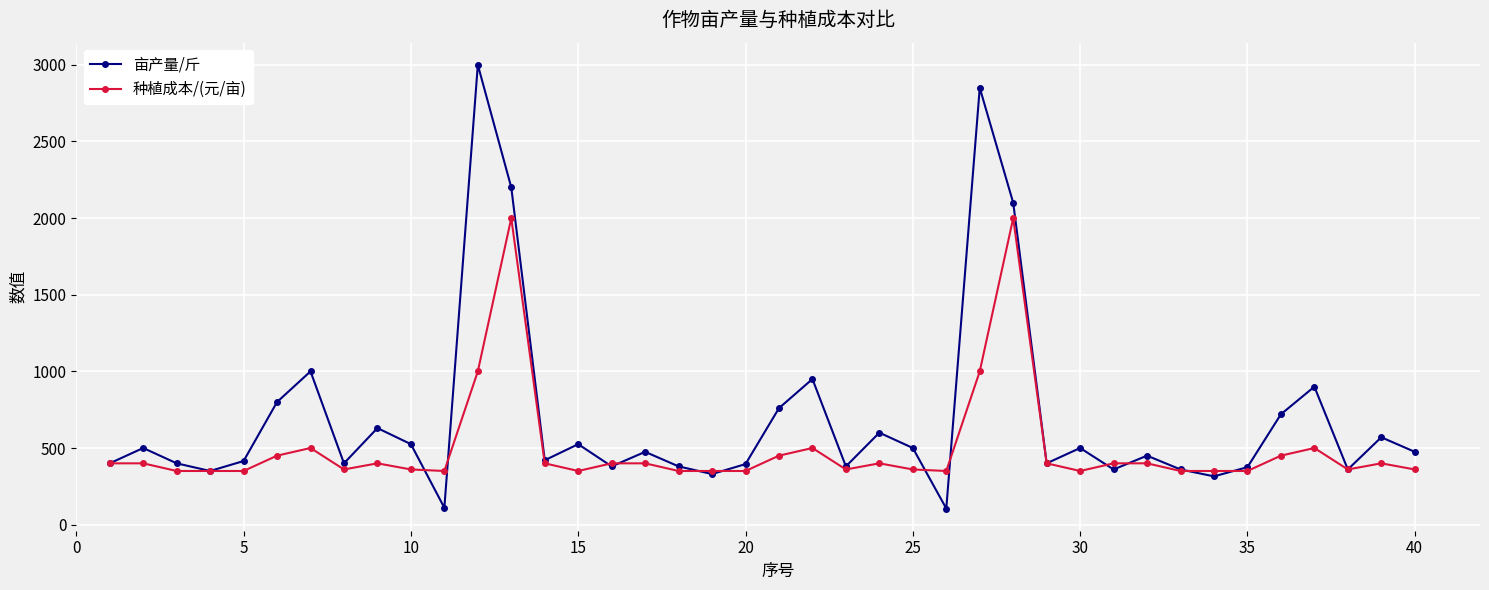

True or false: 亩产量/斤 has more than 2 points higher than both neighbors.

True